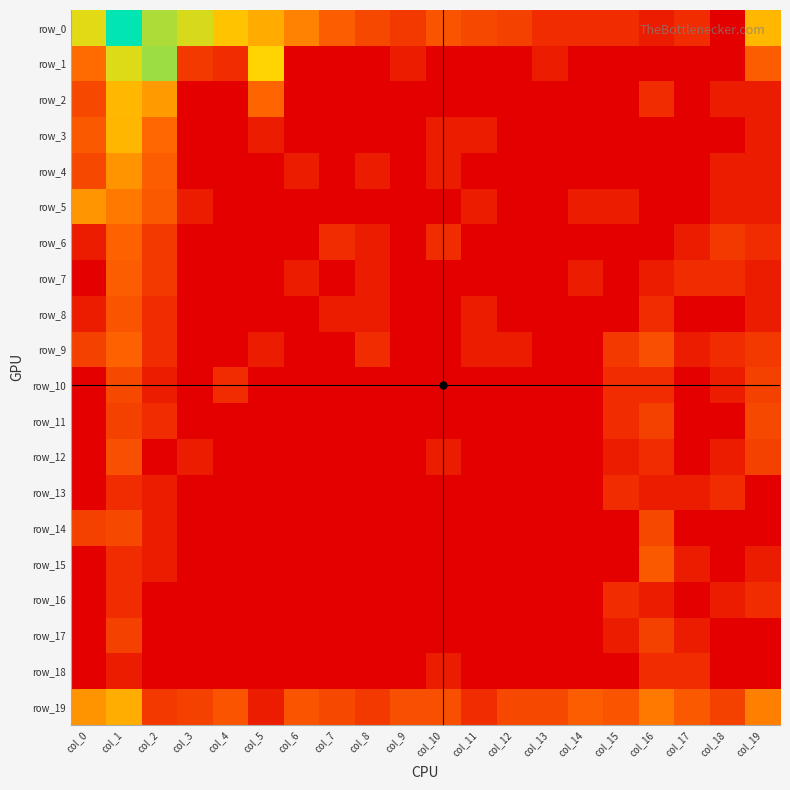

At how many categories does at least one series exceed 7?

1